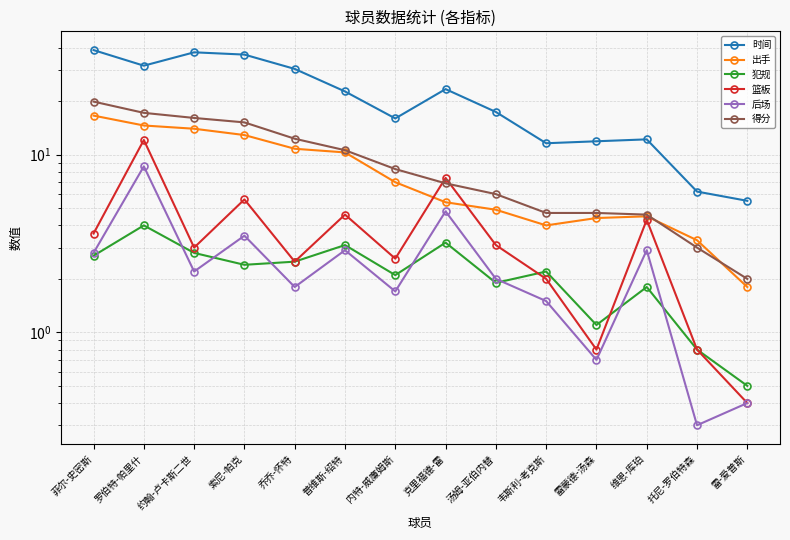

Is this an area chart (filled region under the line)?

No